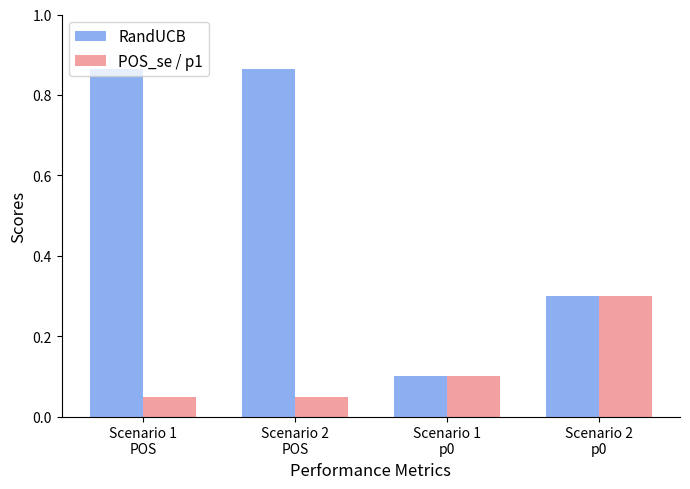

How many POS_se / p1 values are between 0 and 1?

4